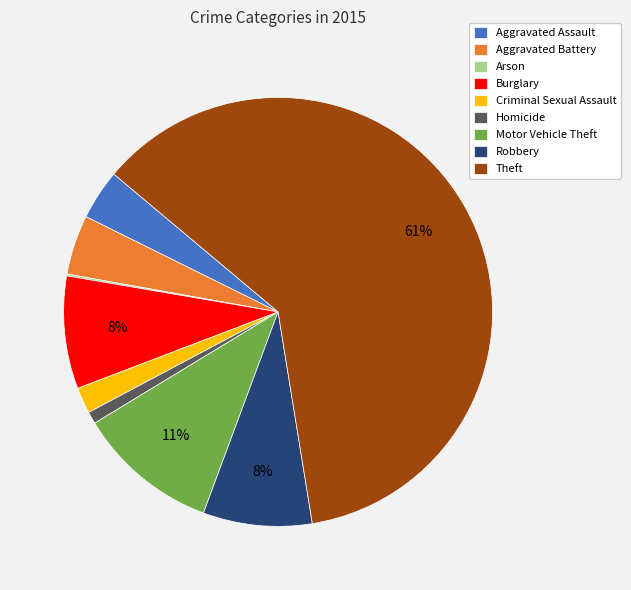

Is the sum of Homicide and Criminal Sexual Assault greater than half?

No